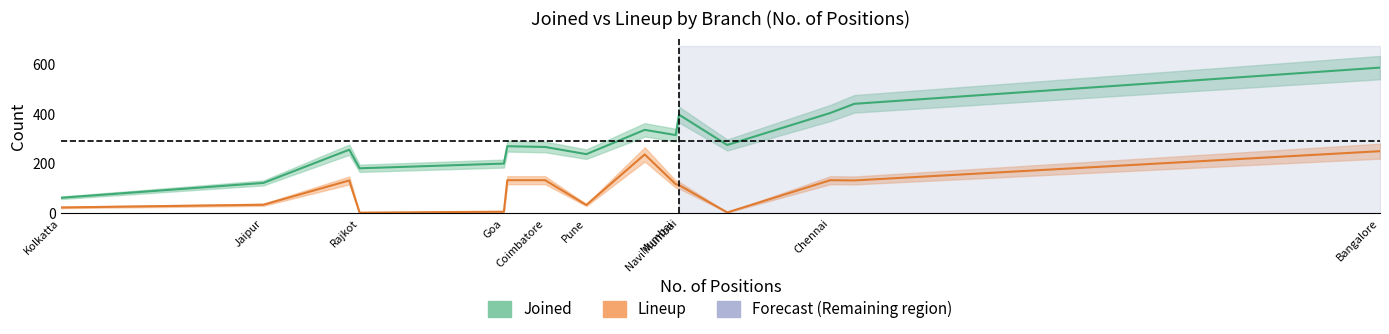

Reading left to right, extract all data points from this chart.

Joined: Ahmedabad=276	Bangalore=588	Chennai=405	Cochin=271	Coimbatore=268	Goa=201	Hubli=337	Hyderabad=442	Jaipur=123	Kolkatta=63	Mumbai=316	Navi Mumbai=398	Pune=239	Rajkot=182	Vijayawada=257
Lineup: Ahmedabad=4	Bangalore=251	Chennai=134	Cochin=134	Coimbatore=134	Goa=7	Hubli=238	Hyderabad=133	Jaipur=35	Kolkatta=24	Mumbai=118	Navi Mumbai=114	Pune=34	Rajkot=3	Vijayawada=133